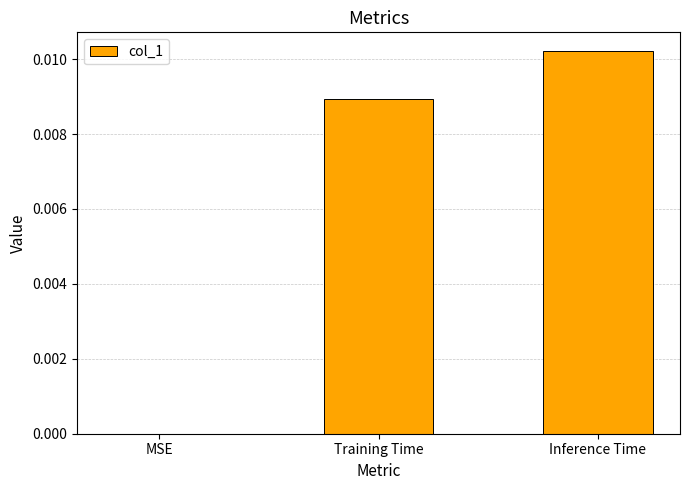

The chart shows a value of 0.0 at Inference Time. True or false?

True